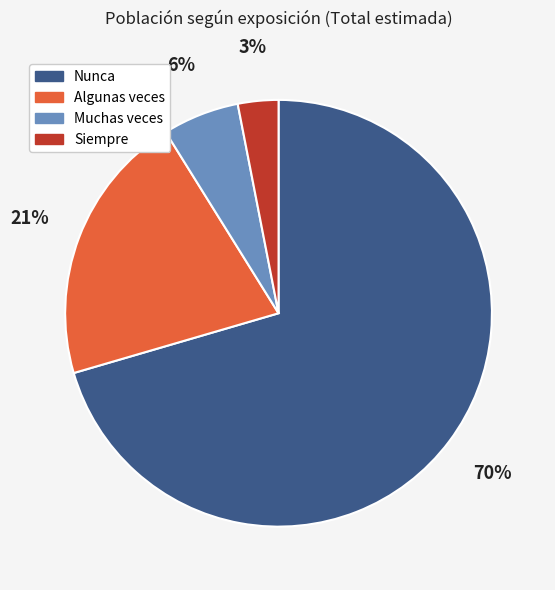

To the nearest percent, what is the difference between the largest and smallest slice percentages?

67%